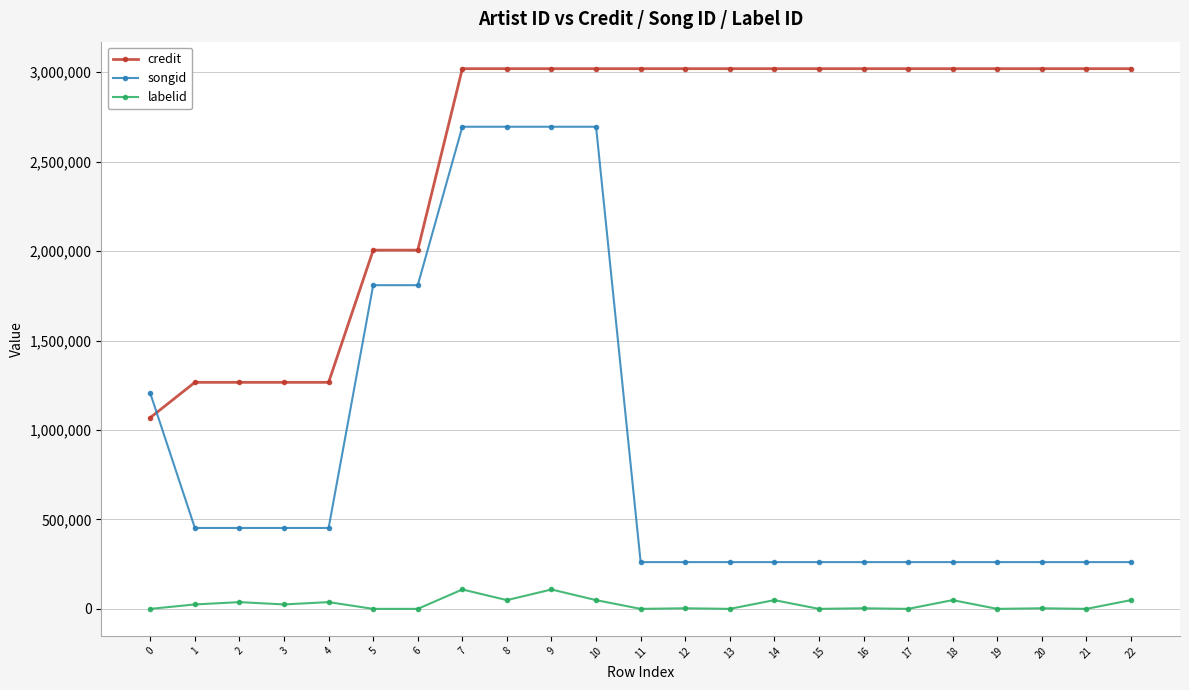

True or false: labelid has a value of -1 at 5.

True